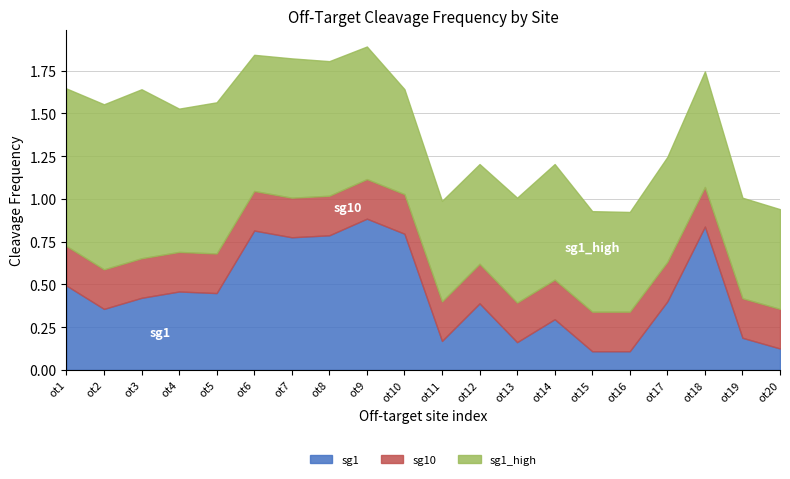

What is the average value of the sg1_high series?

0.7